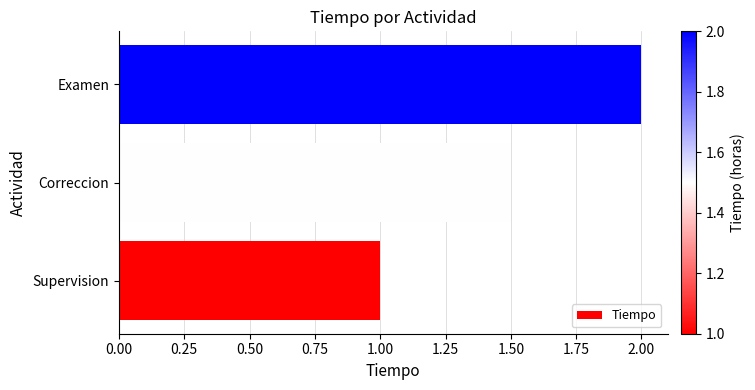

How many values exceed 1?

2